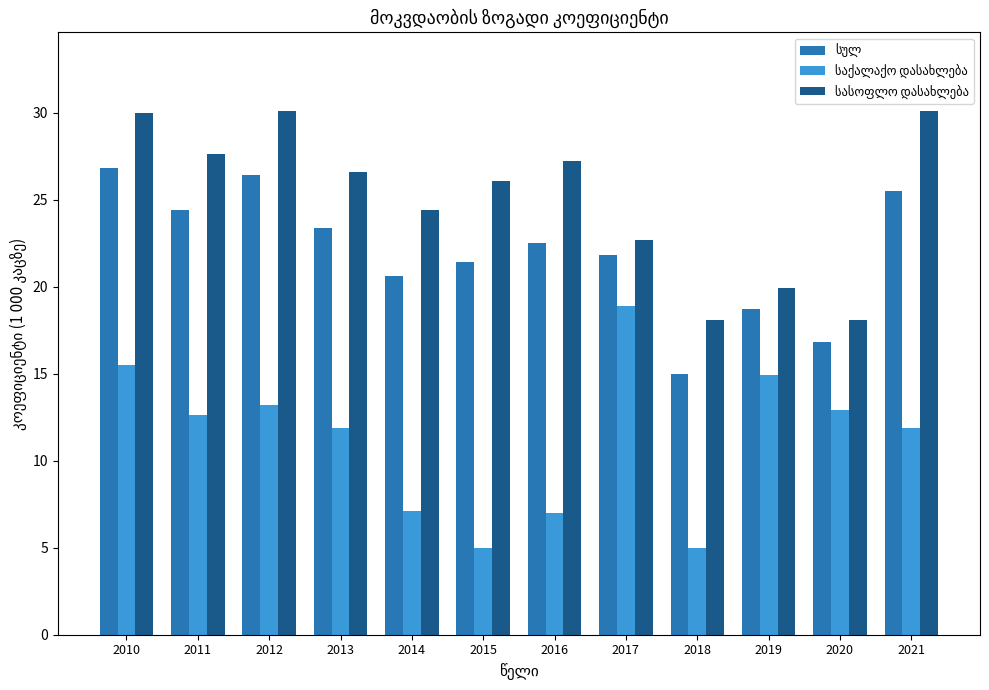

What is the total value across all series at 2012?

69.7